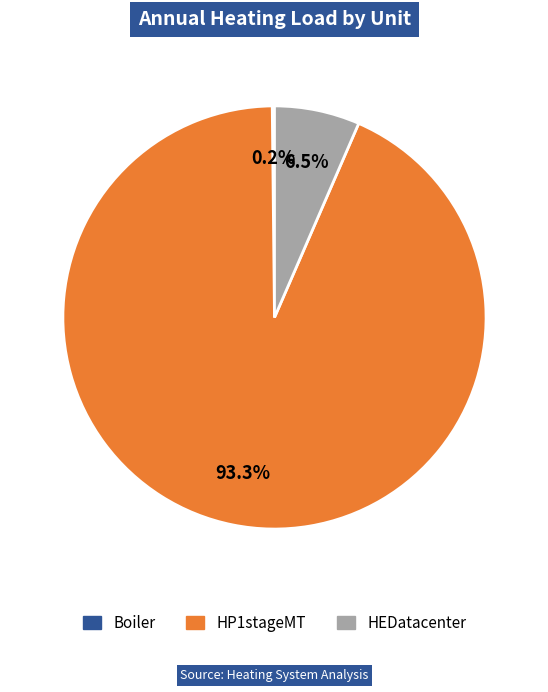

Which has a higher value, HP1stageMT or HEDatacenter?

HP1stageMT